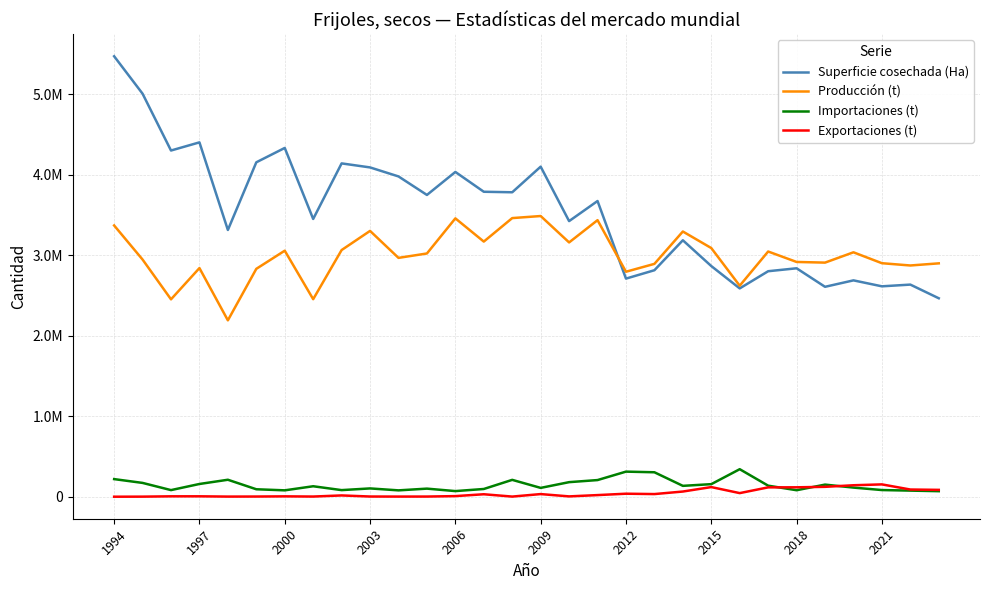

What is the smallest value displayed?

382.0